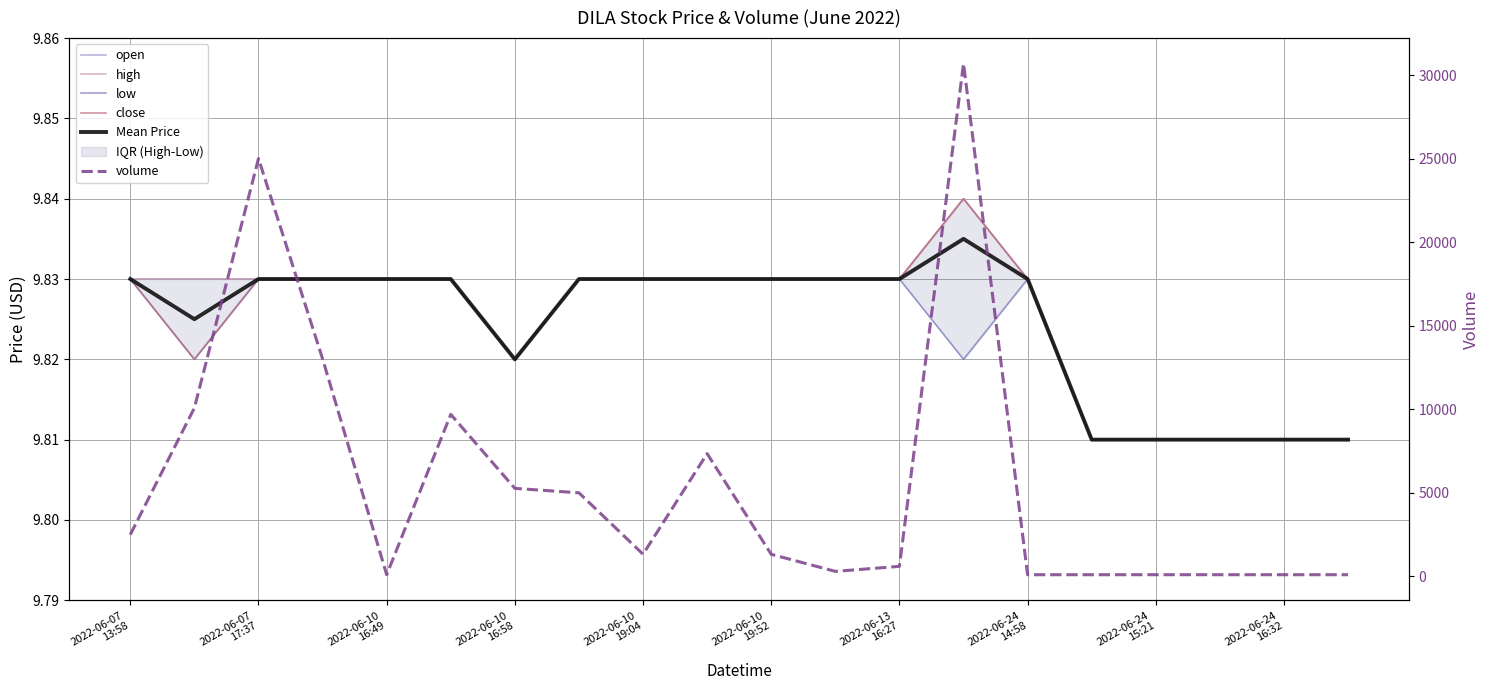

What is the value of the close point at the 2nd from the left?

9.8